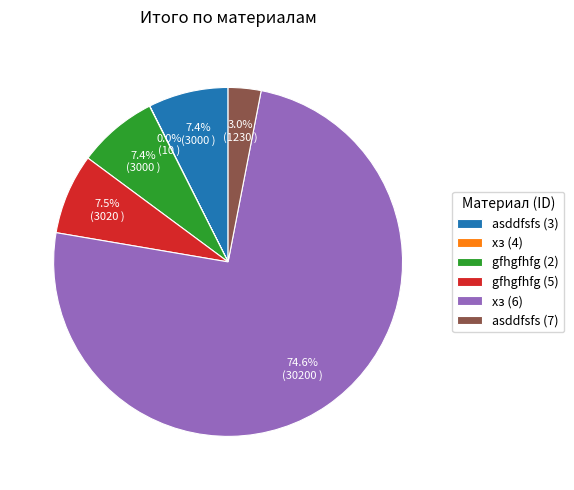

Is it true that gfhgfhfg (5) is 17% of the pie?

False